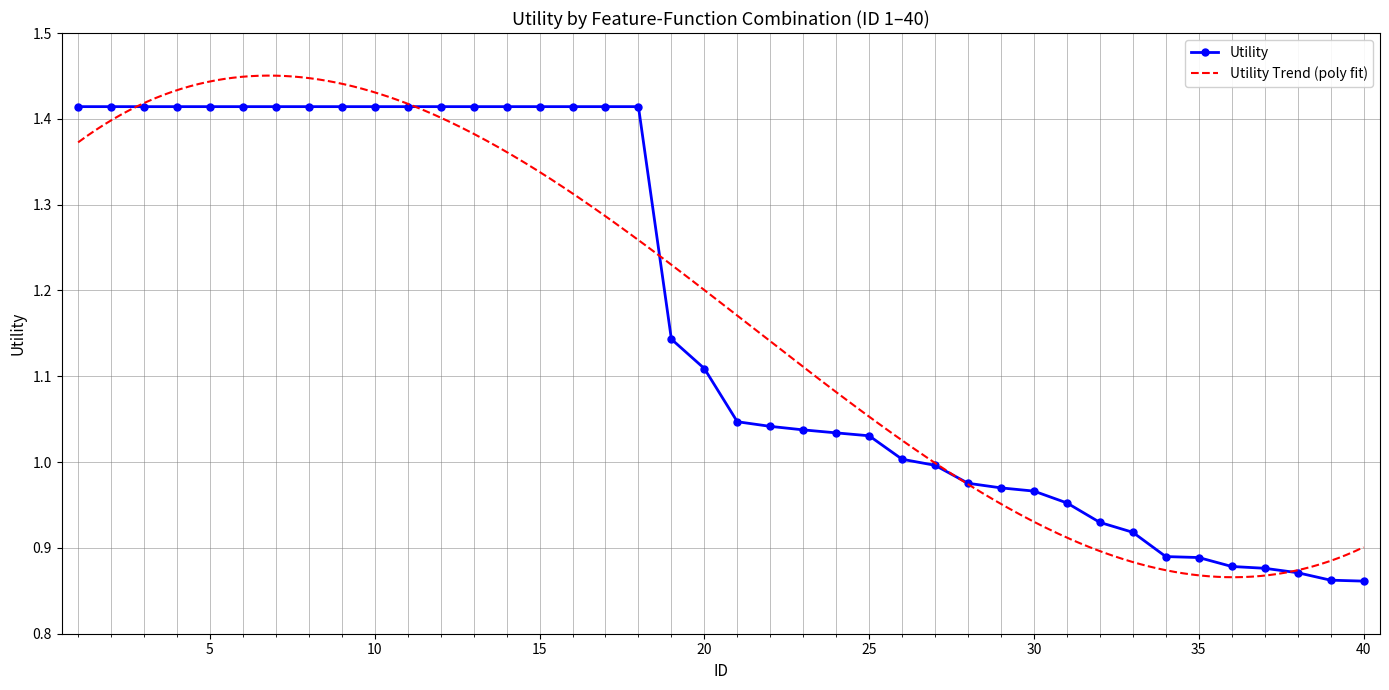

How many data points does each series have?

40